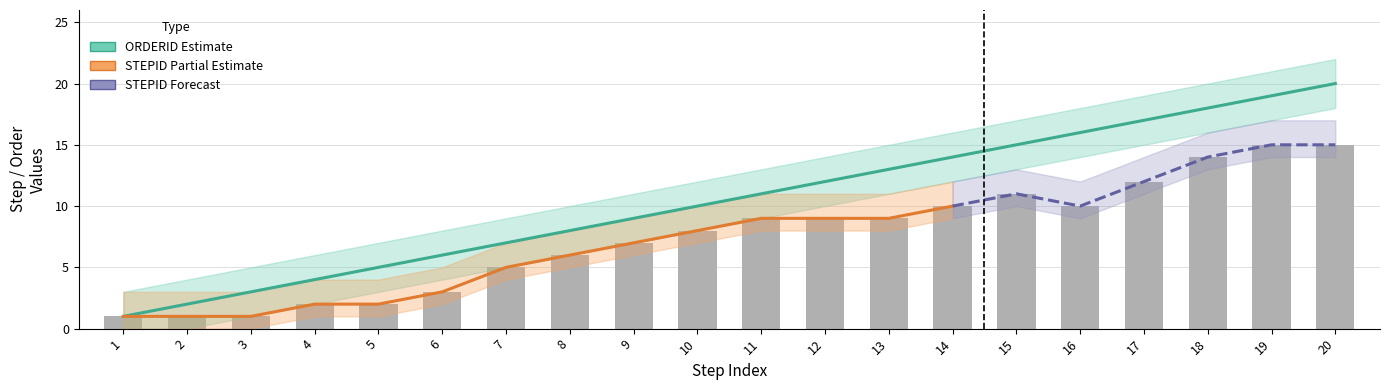

What is the average value of the STEPID series?

8